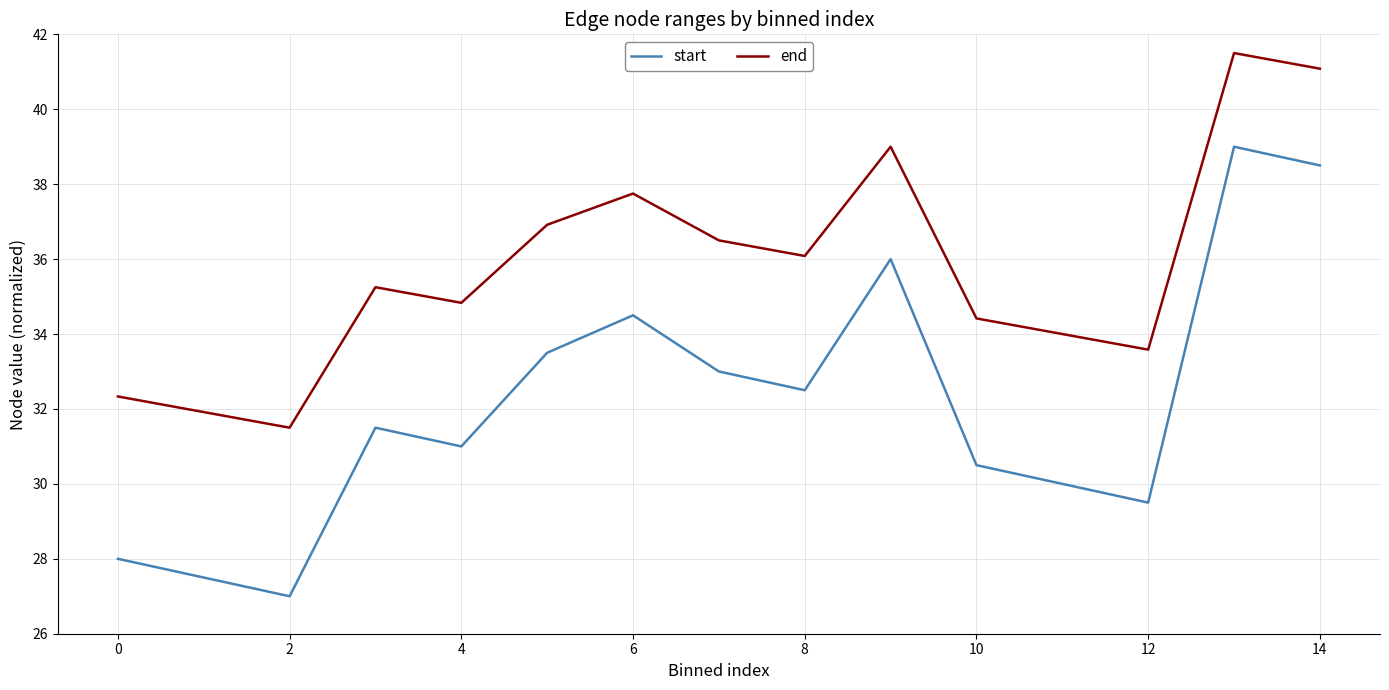

Which series has the largest total across all categories?

end